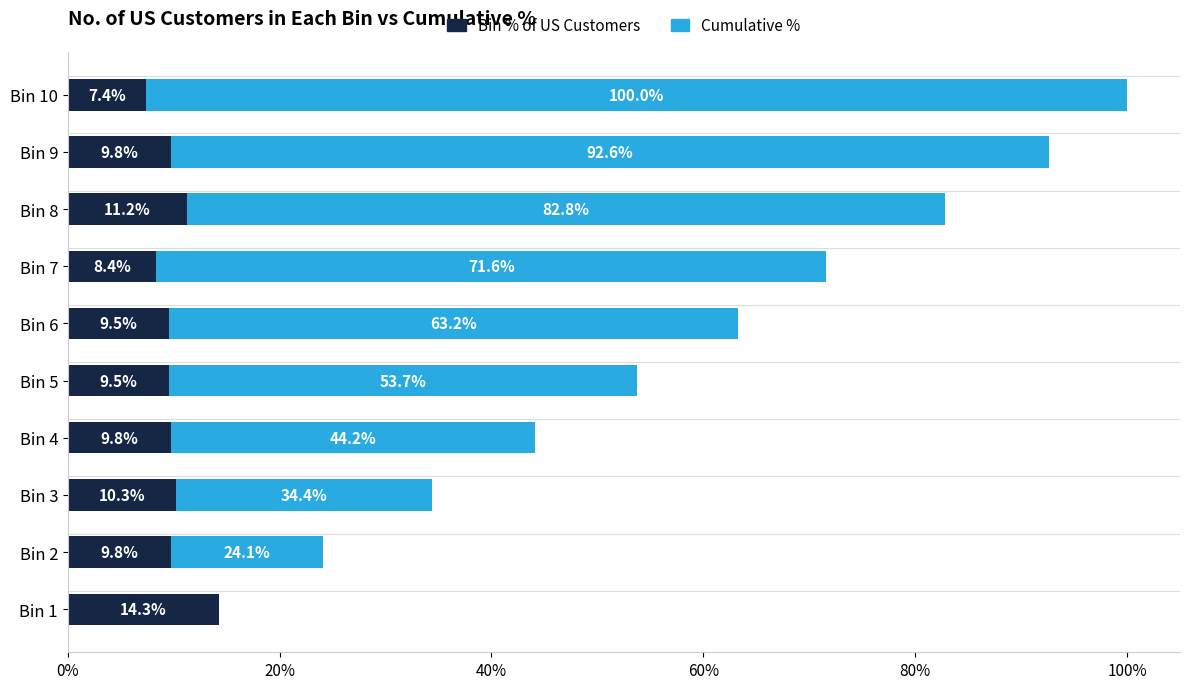

What is the highest value of the Bin % of US Customers series?

14.3